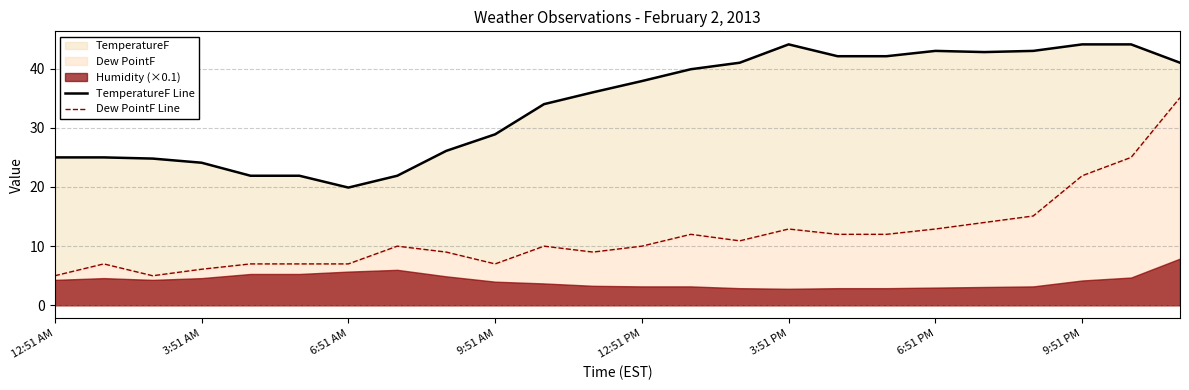

In Dew PointF Line, how many points are lower than both neighbors (excluding endpoints)?

4